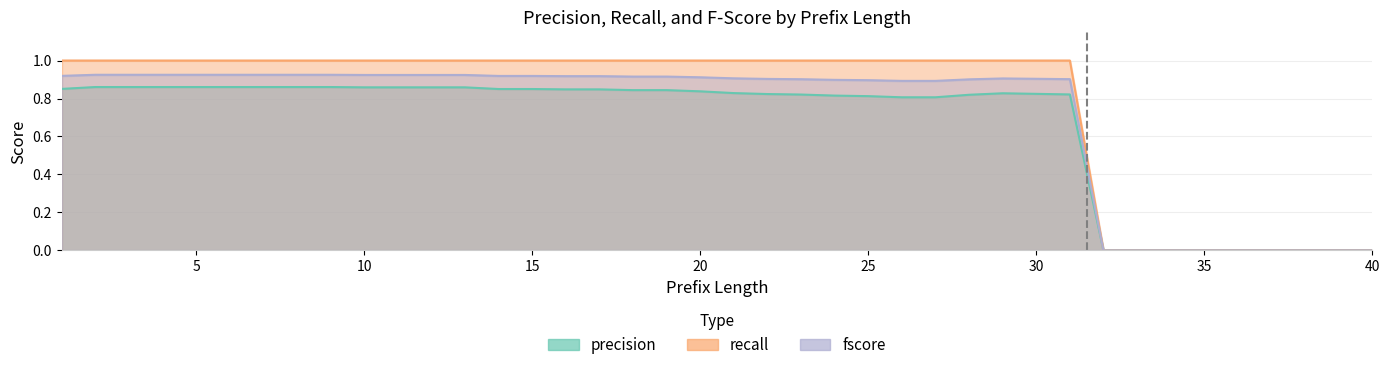

At which category is the sum across all series the highest?

2